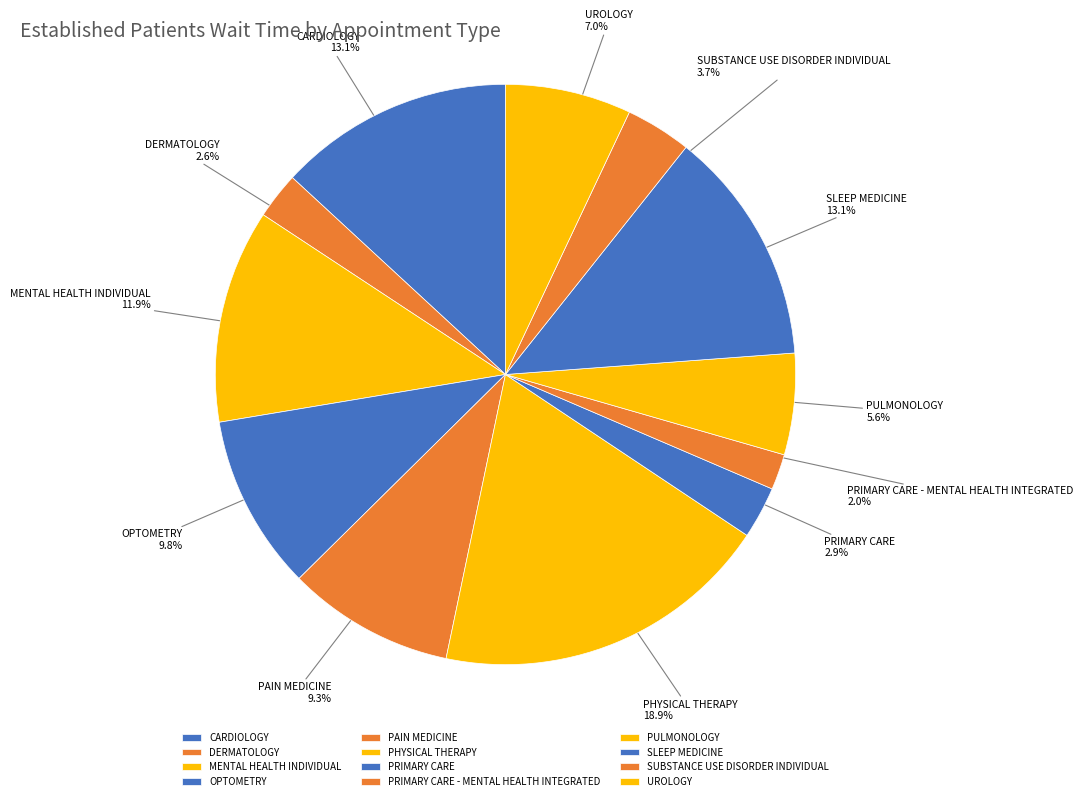

What is the smallest slice in the pie chart?

PRIMARY CARE - MENTAL HEALTH INTEGRATED